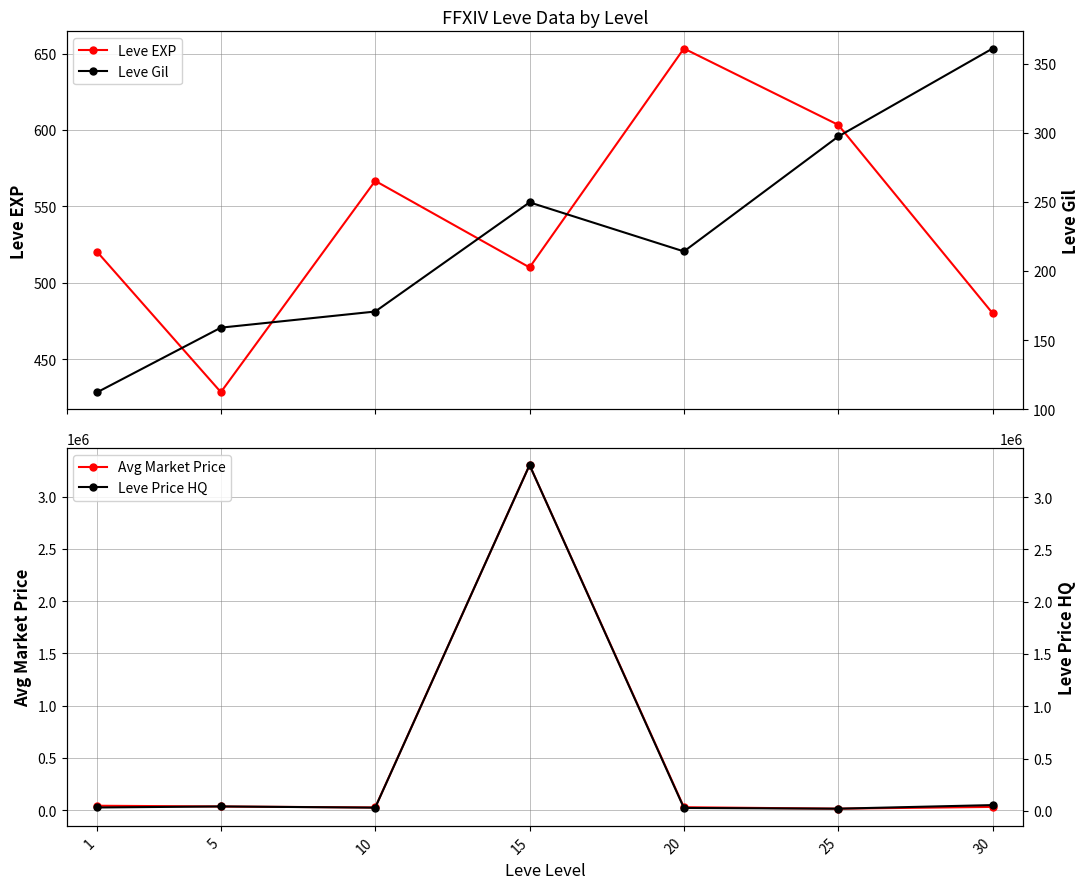

What are all the series names shown in the legend?

Leve EXP, Avg Market Price, Leve Gil, Leve Price HQ